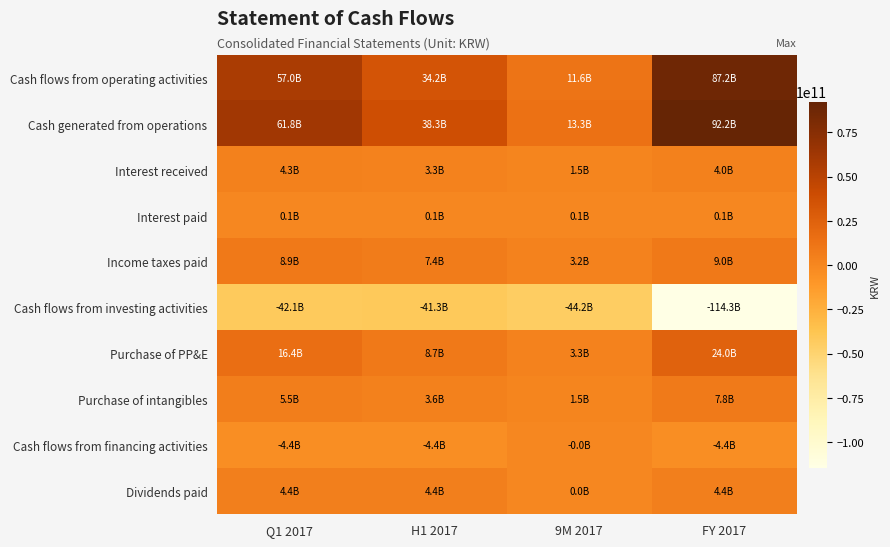

What is the total value across all series at 9M 2017?

-9746134409